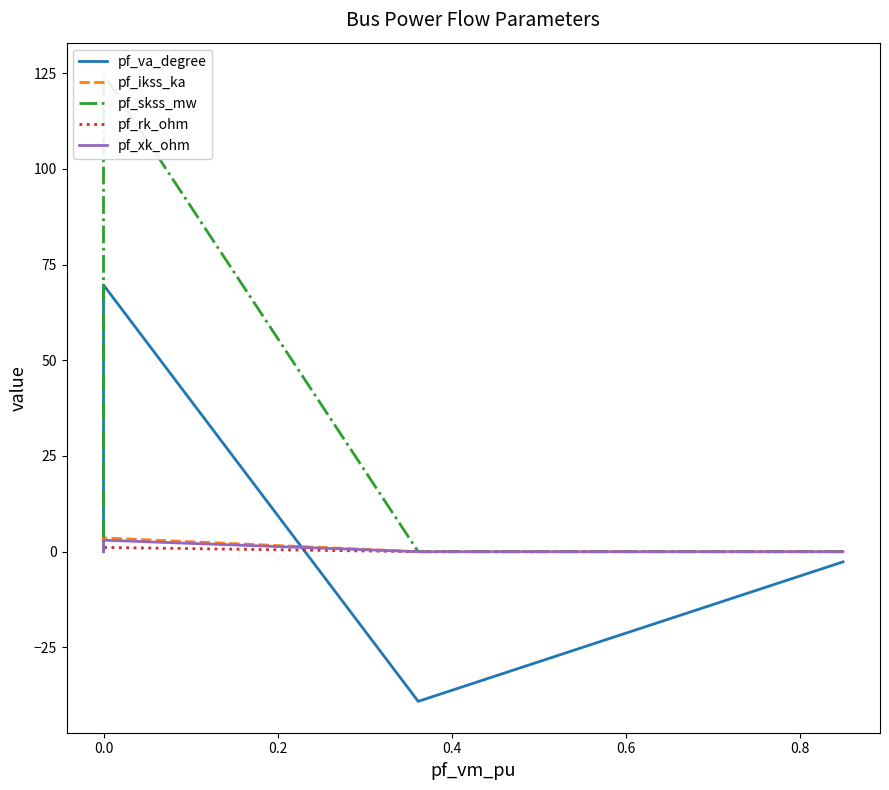

What are all the series names shown in the legend?

pf_va_degree, pf_ikss_ka, pf_skss_mw, pf_rk_ohm, pf_xk_ohm